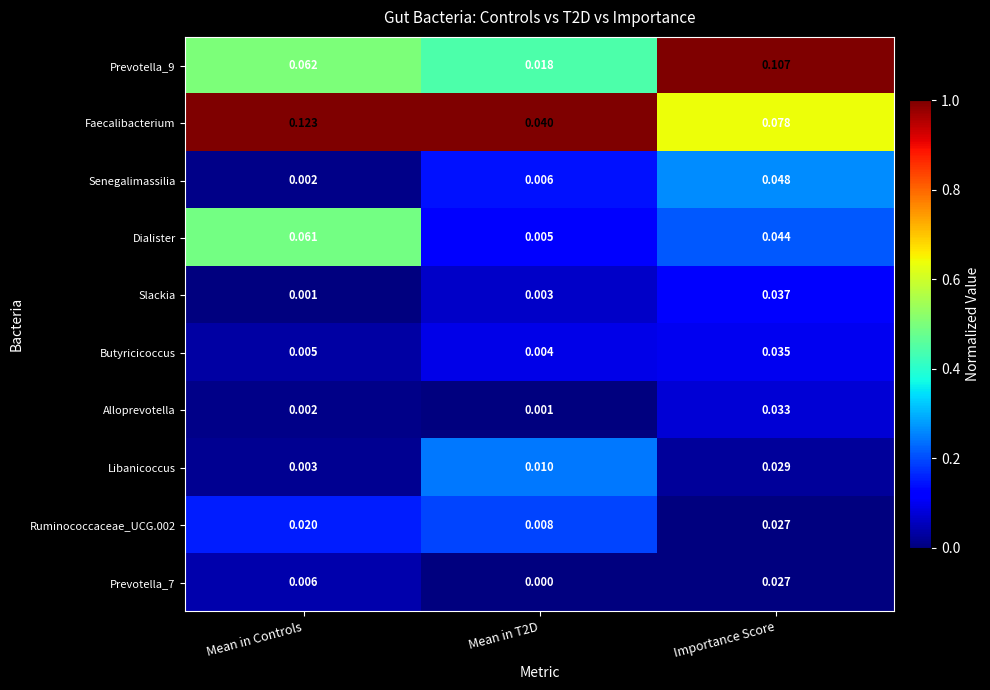

At which label does Libanicoccus reach its peak?

Importance Score